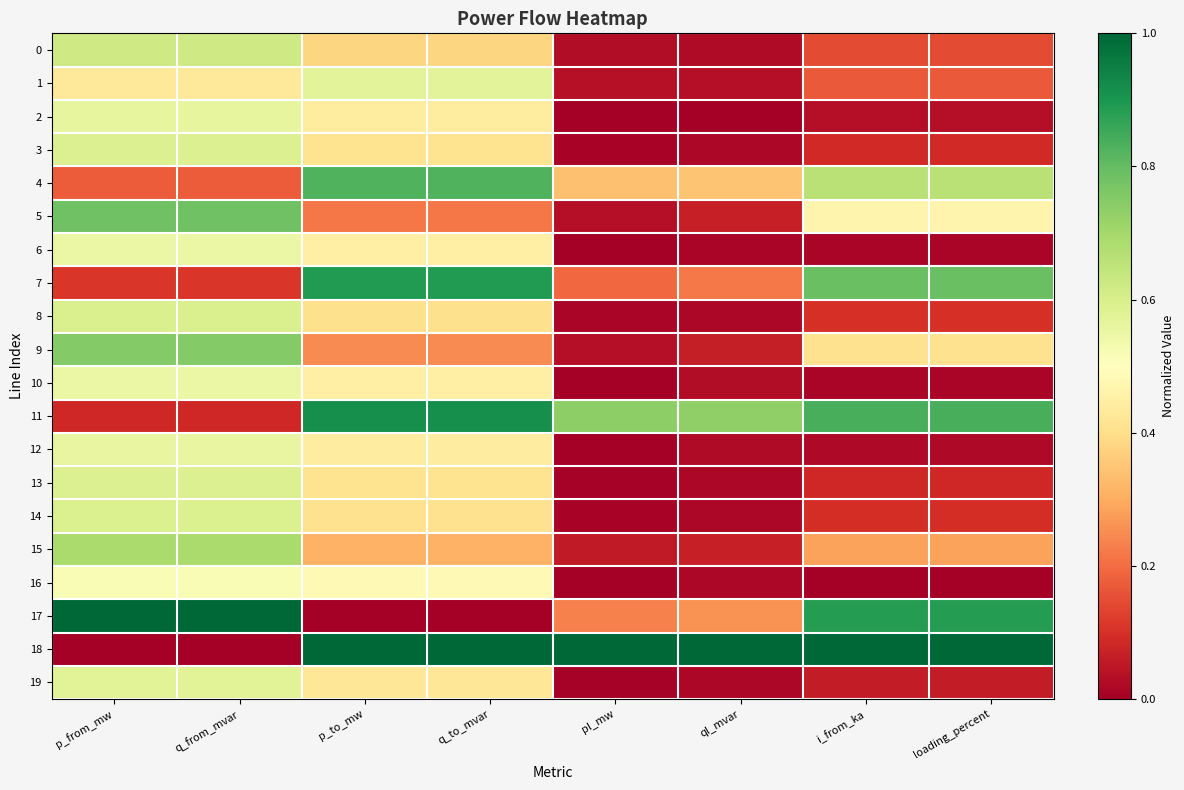

Reading left to right, transcribe all the data shown in this chart.

0: p_from_mw=0.6	q_from_mvar=0.6	p_to_mw=0.4	q_to_mvar=0.4	pl_mw=0.0	ql_mvar=0.0	i_from_ka=0.1	loading_percent=0.1
1: p_from_mw=0.4	q_from_mvar=0.4	p_to_mw=0.6	q_to_mvar=0.6	pl_mw=0.0	ql_mvar=0.0	i_from_ka=0.2	loading_percent=0.2
2: p_from_mw=0.6	q_from_mvar=0.6	p_to_mw=0.4	q_to_mvar=0.4	pl_mw=0.0	ql_mvar=0.0	i_from_ka=0.0	loading_percent=0.0
3: p_from_mw=0.6	q_from_mvar=0.6	p_to_mw=0.4	q_to_mvar=0.4	pl_mw=0.0	ql_mvar=0.0	i_from_ka=0.1	loading_percent=0.1
4: p_from_mw=0.2	q_from_mvar=0.2	p_to_mw=0.8	q_to_mvar=0.8	pl_mw=0.3	ql_mvar=0.3	i_from_ka=0.7	loading_percent=0.7
5: p_from_mw=0.8	q_from_mvar=0.8	p_to_mw=0.2	q_to_mvar=0.2	pl_mw=0.0	ql_mvar=0.1	i_from_ka=0.5	loading_percent=0.5
6: p_from_mw=0.6	q_from_mvar=0.5	p_to_mw=0.4	q_to_mvar=0.4	pl_mw=0.0	ql_mvar=0.0	i_from_ka=0.0	loading_percent=0.0
7: p_from_mw=0.1	q_from_mvar=0.1	p_to_mw=0.9	q_to_mvar=0.9	pl_mw=0.2	ql_mvar=0.2	i_from_ka=0.8	loading_percent=0.8
8: p_from_mw=0.6	q_from_mvar=0.6	p_to_mw=0.4	q_to_mvar=0.4	pl_mw=0.0	ql_mvar=0.0	i_from_ka=0.1	loading_percent=0.1
9: p_from_mw=0.8	q_from_mvar=0.8	p_to_mw=0.2	q_to_mvar=0.2	pl_mw=0.0	ql_mvar=0.1	i_from_ka=0.4	loading_percent=0.4
10: p_from_mw=0.6	q_from_mvar=0.5	p_to_mw=0.4	q_to_mvar=0.4	pl_mw=0.0	ql_mvar=0.0	i_from_ka=0.0	loading_percent=0.0
11: p_from_mw=0.1	q_from_mvar=0.1	p_to_mw=0.9	q_to_mvar=0.9	pl_mw=0.7	ql_mvar=0.7	i_from_ka=0.8	loading_percent=0.8
12: p_from_mw=0.6	q_from_mvar=0.6	p_to_mw=0.4	q_to_mvar=0.4	pl_mw=0.0	ql_mvar=0.0	i_from_ka=0.0	loading_percent=0.0
13: p_from_mw=0.6	q_from_mvar=0.6	p_to_mw=0.4	q_to_mvar=0.4	pl_mw=0.0	ql_mvar=0.0	i_from_ka=0.1	loading_percent=0.1
14: p_from_mw=0.6	q_from_mvar=0.6	p_to_mw=0.4	q_to_mvar=0.4	pl_mw=0.0	ql_mvar=0.0	i_from_ka=0.1	loading_percent=0.1
15: p_from_mw=0.7	q_from_mvar=0.7	p_to_mw=0.3	q_to_mvar=0.3	pl_mw=0.1	ql_mvar=0.1	i_from_ka=0.3	loading_percent=0.3
16: p_from_mw=0.5	q_from_mvar=0.5	p_to_mw=0.5	q_to_mvar=0.5	pl_mw=0.0	ql_mvar=0.0	i_from_ka=0.0	loading_percent=0.0
17: p_from_mw=1.0	q_from_mvar=1.0	p_to_mw=0.0	q_to_mvar=0.0	pl_mw=0.2	ql_mvar=0.3	i_from_ka=0.9	loading_percent=0.9
18: p_from_mw=0.0	q_from_mvar=0.0	p_to_mw=1.0	q_to_mvar=1.0	pl_mw=1.0	ql_mvar=1.0	i_from_ka=1.0	loading_percent=1.0
19: p_from_mw=0.6	q_from_mvar=0.6	p_to_mw=0.4	q_to_mvar=0.4	pl_mw=0.0	ql_mvar=0.0	i_from_ka=0.1	loading_percent=0.1